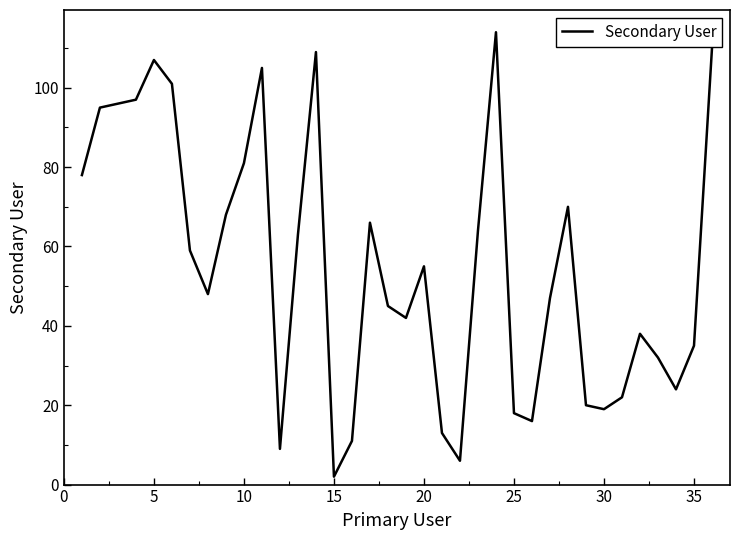

What is the difference between the maximum and minimum values?

112